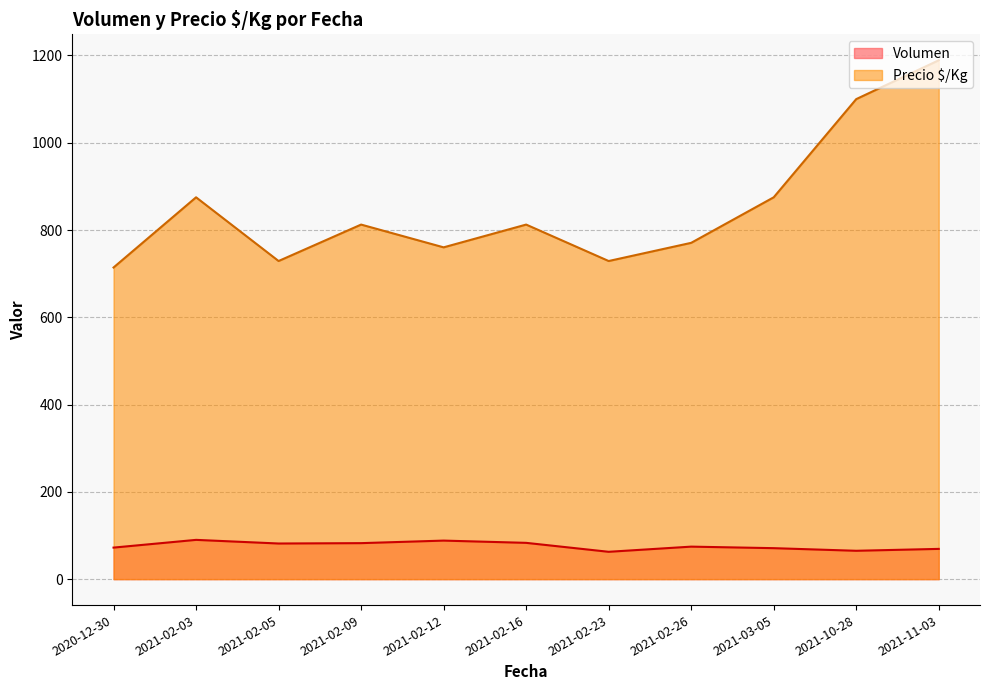

True or false: Volumen and Precio $/Kg intersect in this chart.

False